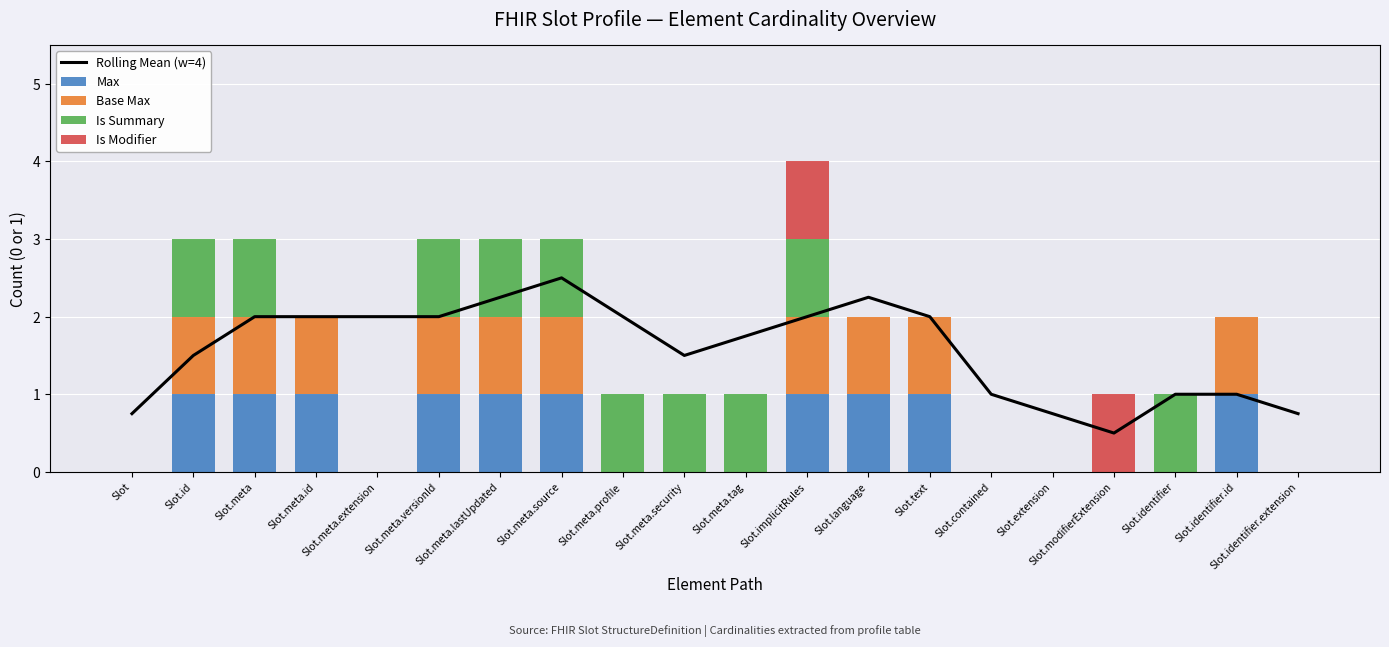

Is the value of Is Summary at Slot.identifier greater than the value of Rolling Mean (w=4) at Slot.contained?

No